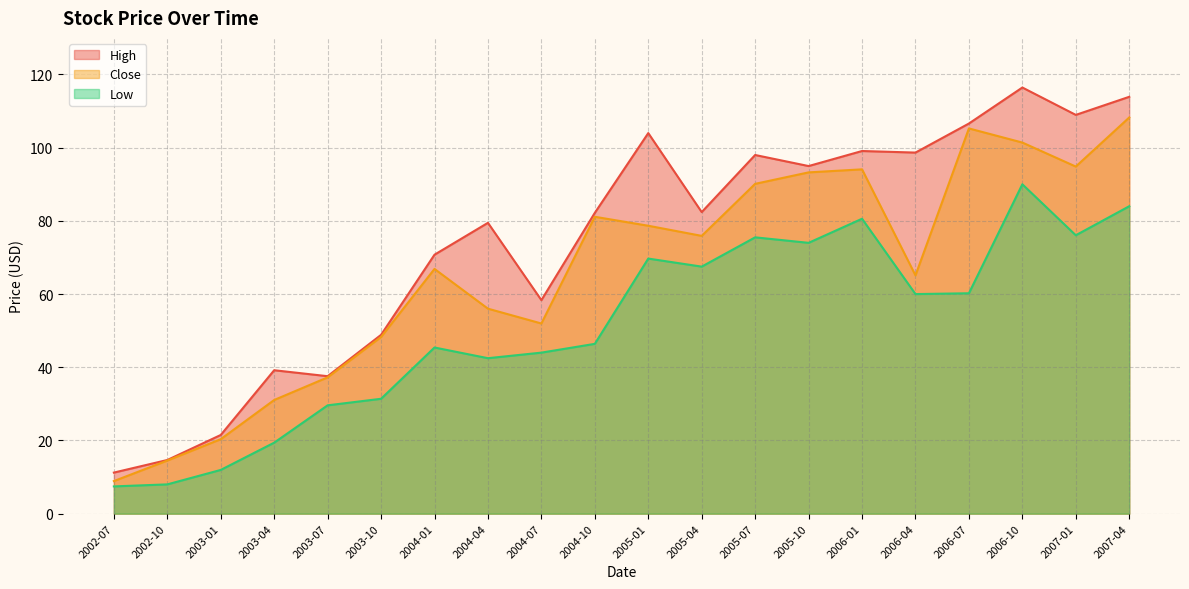

Reading right to left, what are all the values shown in this chart?

High: 113.9	109.0	116.4	106.6	98.7	99.1	95.0	98.0	82.4	104.0	82.2	58.3	79.5	70.8	48.9	37.6	39.2	21.5	14.7	11.2
Close: 108.2	94.8	101.4	105.3	65.1	94.1	93.2	90.1	75.9	78.7	81.1	52.0	56.0	66.9	48.3	37.2	31.1	20.4	14.5	8.9
Low: 84.0	76.1	90.0	60.2	60.0	80.6	74.0	75.5	67.5	69.7	46.4	44.0	42.5	45.4	31.4	29.6	19.4	11.9	8.0	7.4